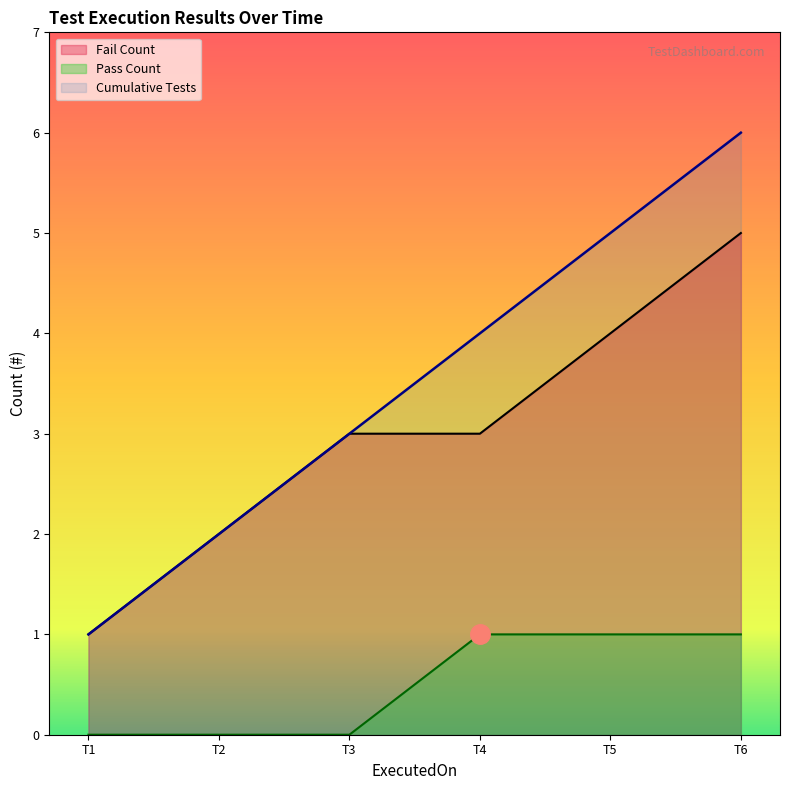

How many lines are shown in the chart?

3